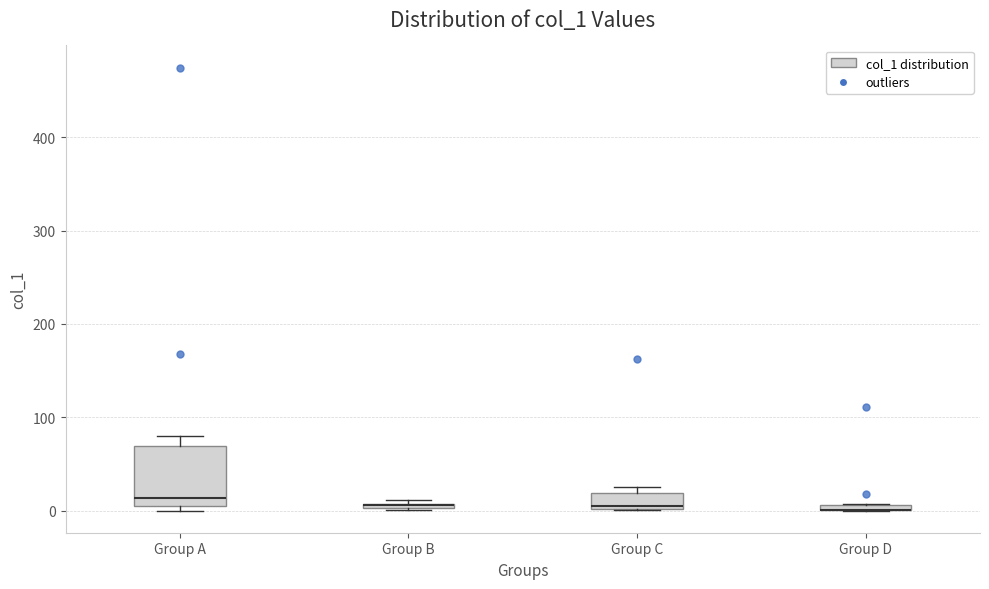

Where is the lower edge of the box for Group C on the y-axis? The values are not printed on the chart, so give them approximately, as read against the axis.

0